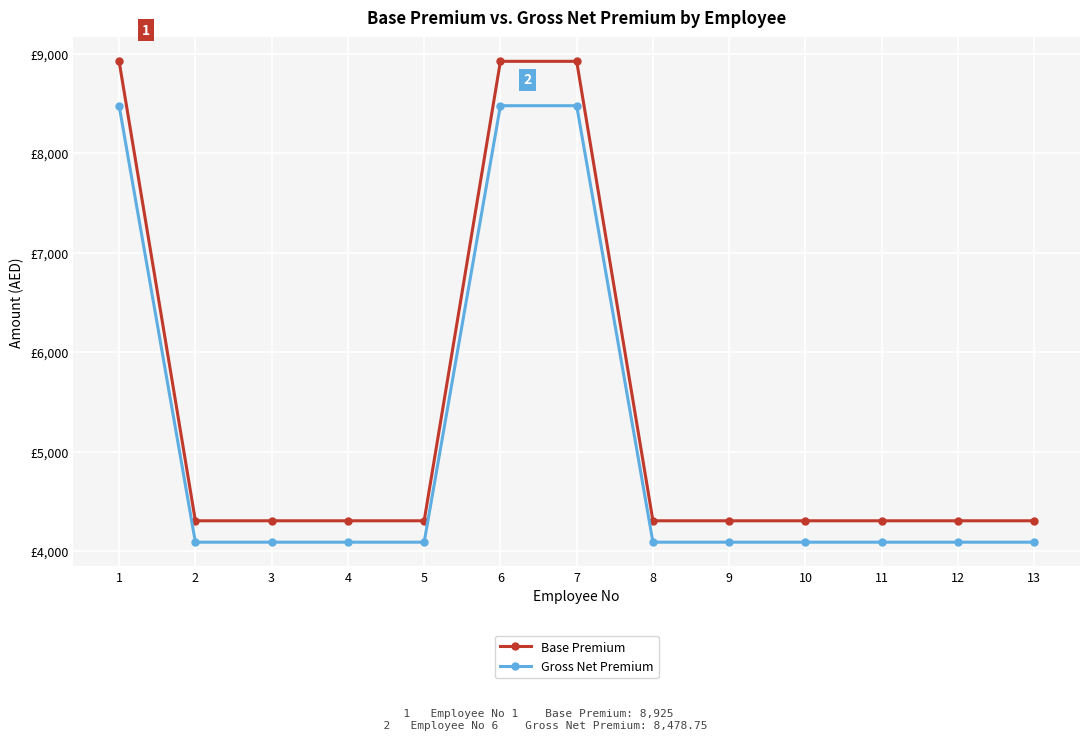

Does the chart have visible grid lines?

Yes